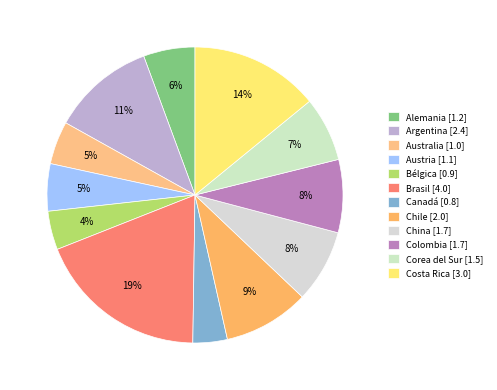

Rank the categories by value from lowest to highest.

Canadá, Bélgica, Australia, Austria, Alemania, Corea del Sur, China, Colombia, Chile, Argentina, Costa Rica, Brasil